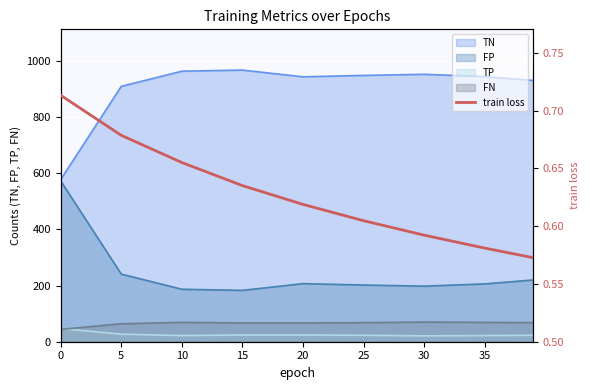

The FP series shows 1028 at 0. True or false?

False